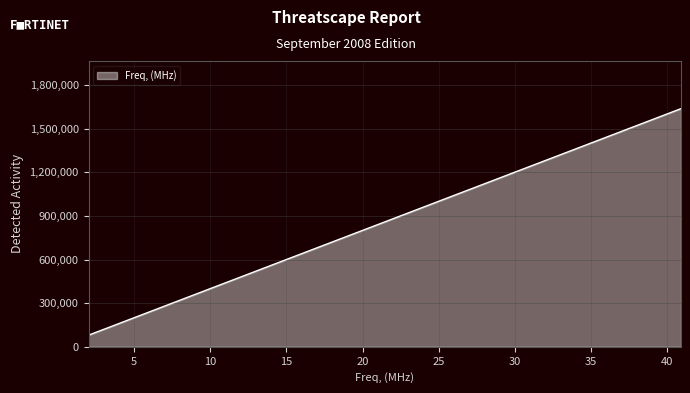

What is the difference between the maximum and minimum values?

1556880.0